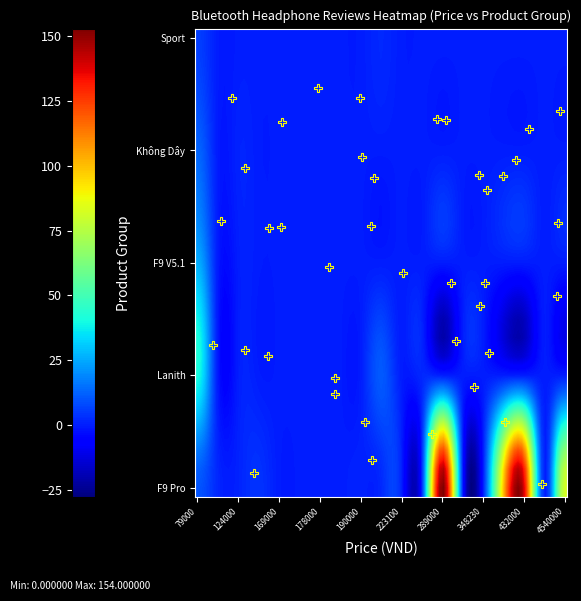

Reading left to right, transcribe all the data shown in this chart.

79000: 10	41	26	13	6
90000: 2	0	0	0	0
124000: 1	0	0	1	0
150000: 4	0	0	0	0
169000: 0	0	0	0	0
172000: 0	0	0	0	0
178000: 0	0	0	0	0
179000: 0	0	0	0	0
190000: 1	0	0	0	0
193030: 2	11	0	0	2
223100: 1	0	0	0	0
240000: 1	2	0	0	0
289000: 154	0	0	0	0
315025: 0	0	0	0	0
348230: 0	0	0	0	0
354050: 101	0	0	0	0
432000: 139	0	0	0	0
459840: 0	0	0	0	0
4540000: 82	0	0	0	0